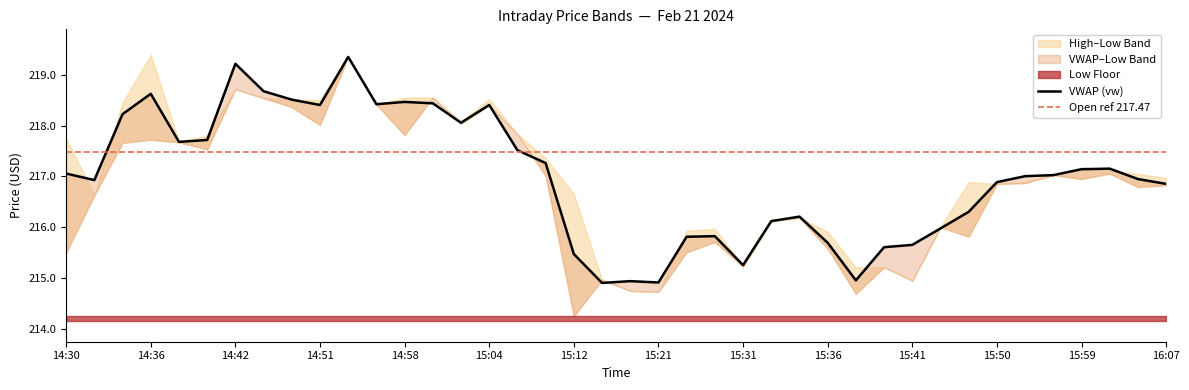

Which category has the lowest value in the VWAP (vw) series?

15:16